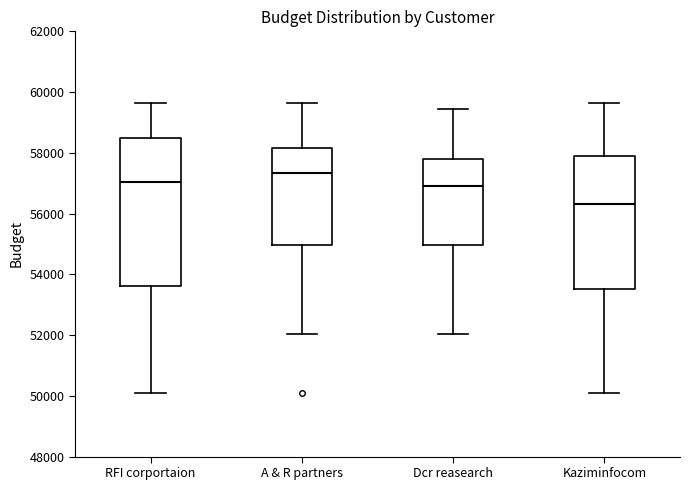

Reading left to right, read every box against the y-axis: the position of its median line, the range the box covers, and the ends of its whiskers. The values are not printed on the chart, so give them approximately, as read against the axis.

RFI corportaion: median 57000, box 53600 to 58400, whiskers 50000 to 59600
A & R partners: median 57400, box 55000 to 58200, whiskers 52000 to 59600
Dcr reasearch: median 57000, box 55000 to 57800, whiskers 52000 to 59400
Kaziminfocom: median 56400, box 53600 to 57800, whiskers 50000 to 59600